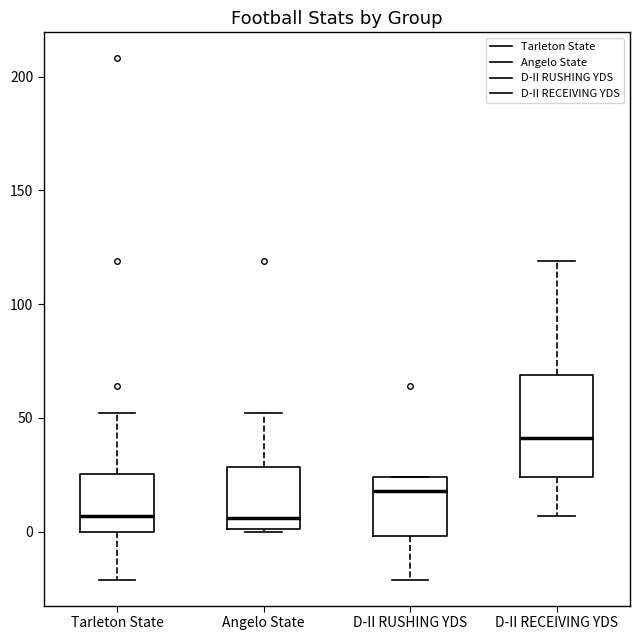

Which box is the tallest, from its lower edge to its upper edge?

D-II RECEIVING YDS